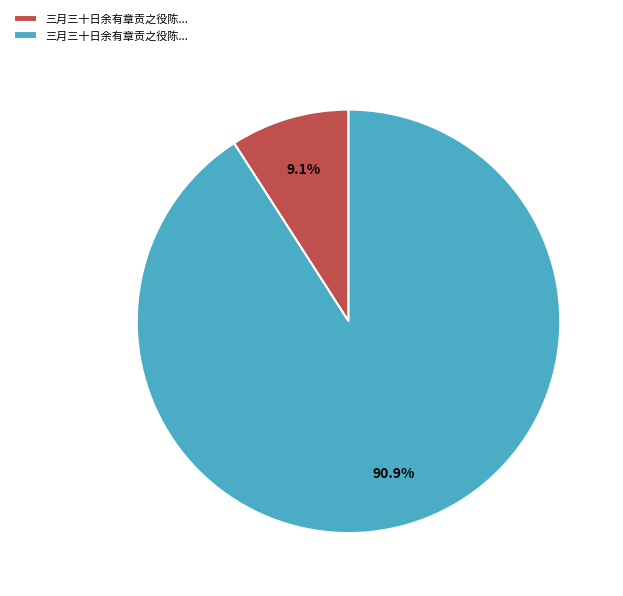

Is there a majority slice in this chart?

Yes